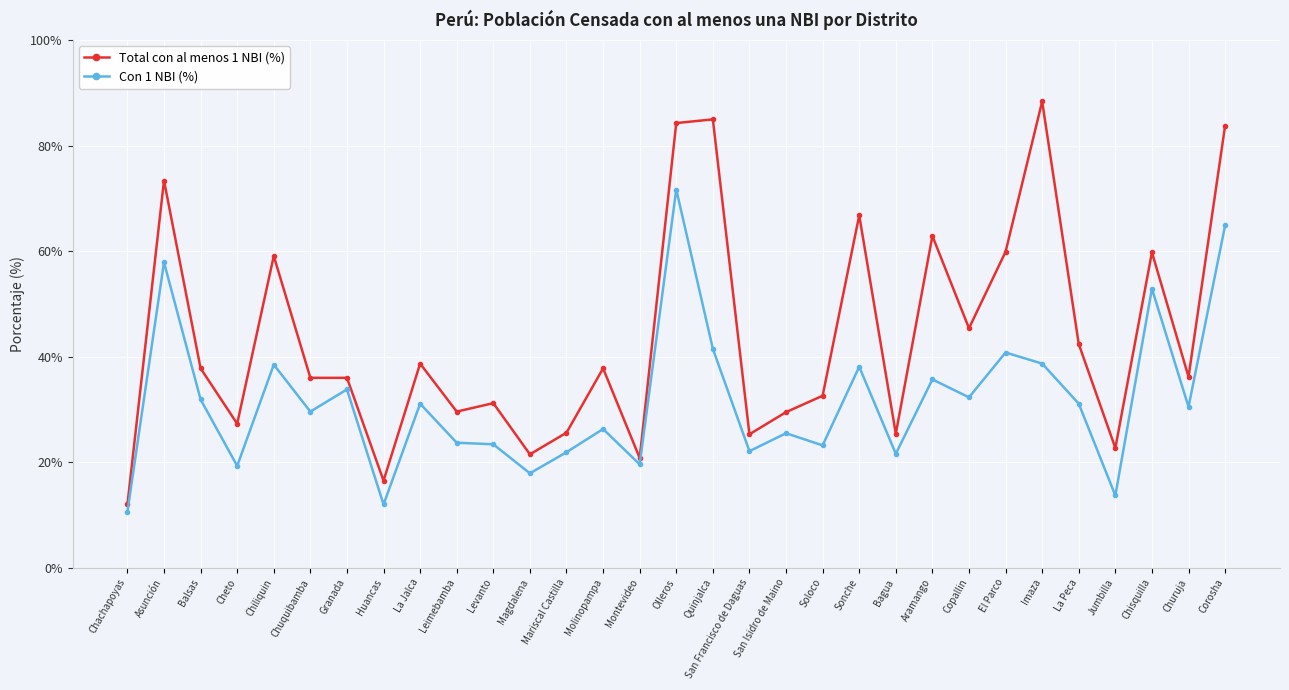

The Total con al menos 1 NBI (%) series shows 83.8 at Corosha. True or false?

True